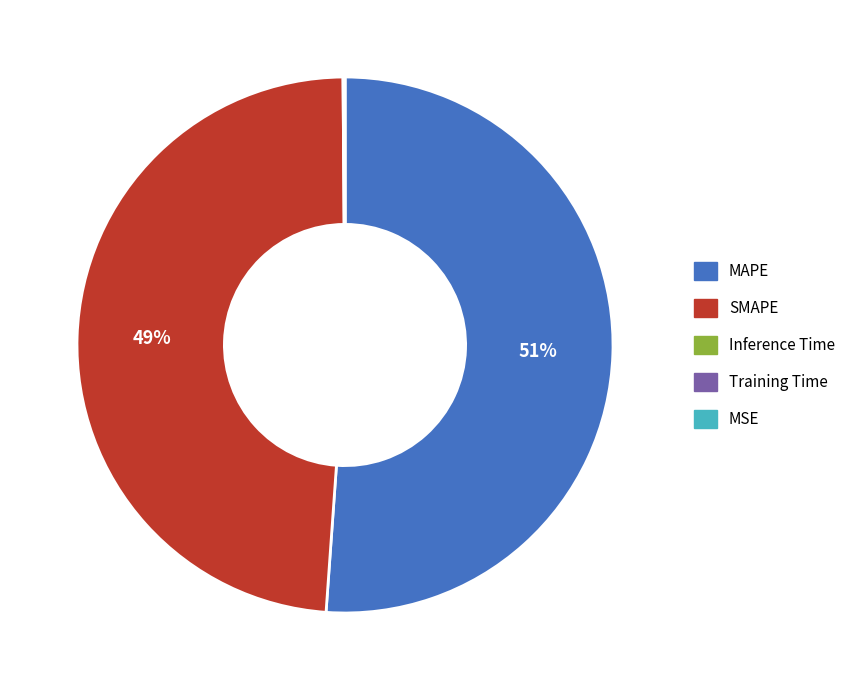

Which category has the biggest portion of the pie?

MAPE